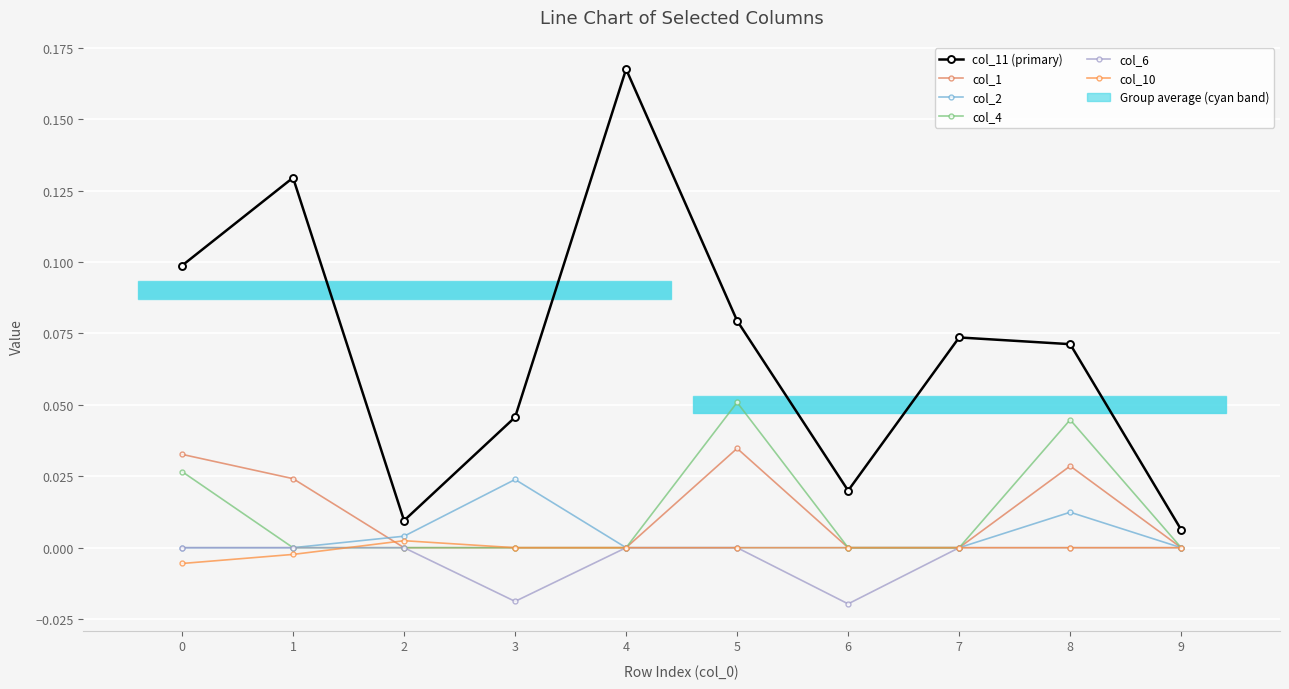

Rank the series at 5 from lowest to highest value.

col_2, col_6, col_10, col_1, col_4, col_11 (primary)